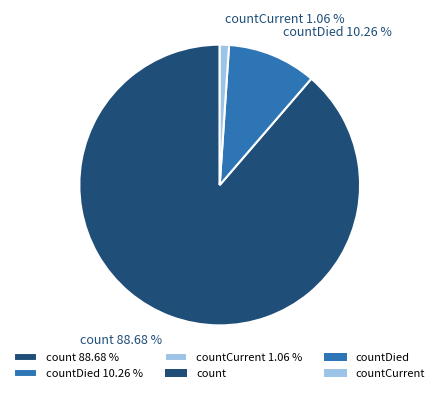

Approximately how many times larger is the value at count 88.68 % compared to countDied 10.26 %?

8.6